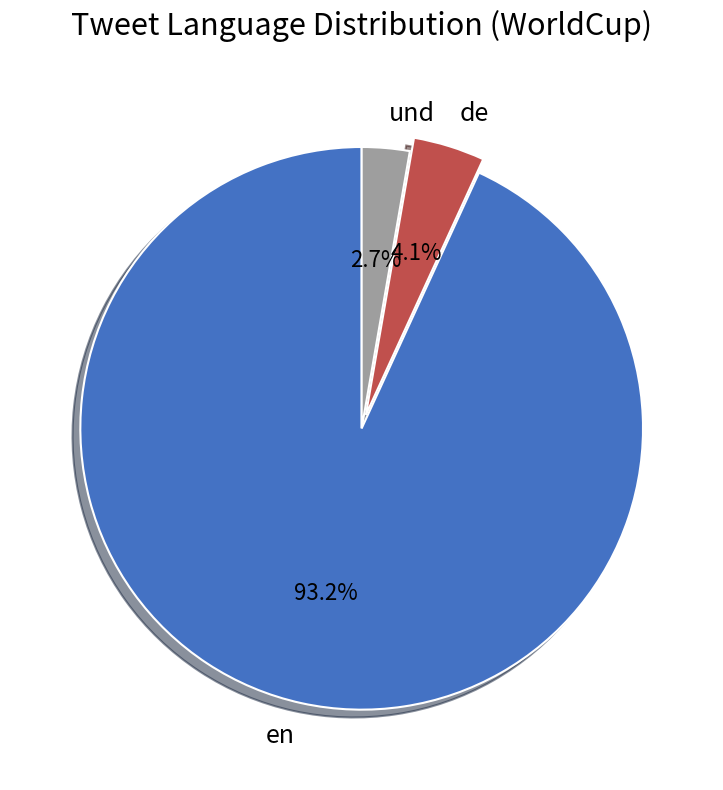

To the nearest percent, what is the combined percentage of de and und?

7%